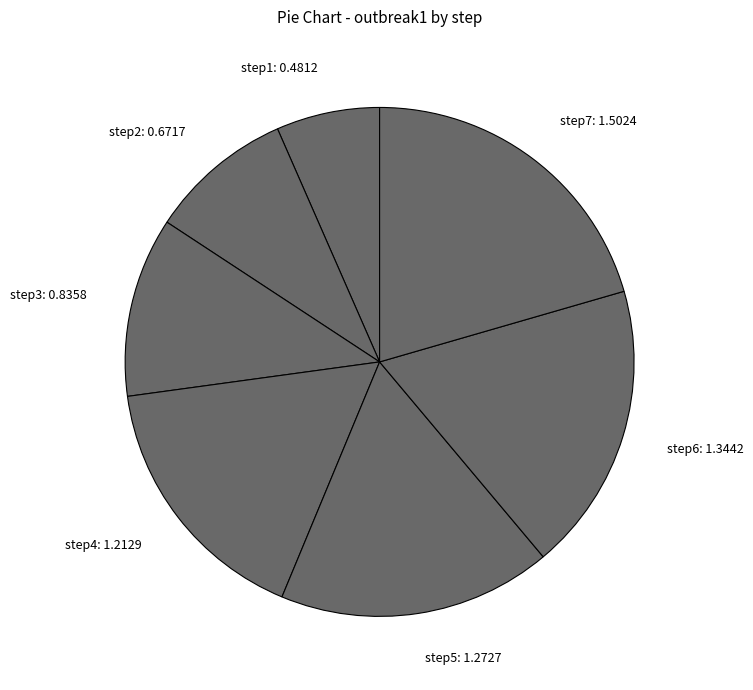

Is the sum of step4: 1.2129 and step1: 0.4812 greater than half?

No